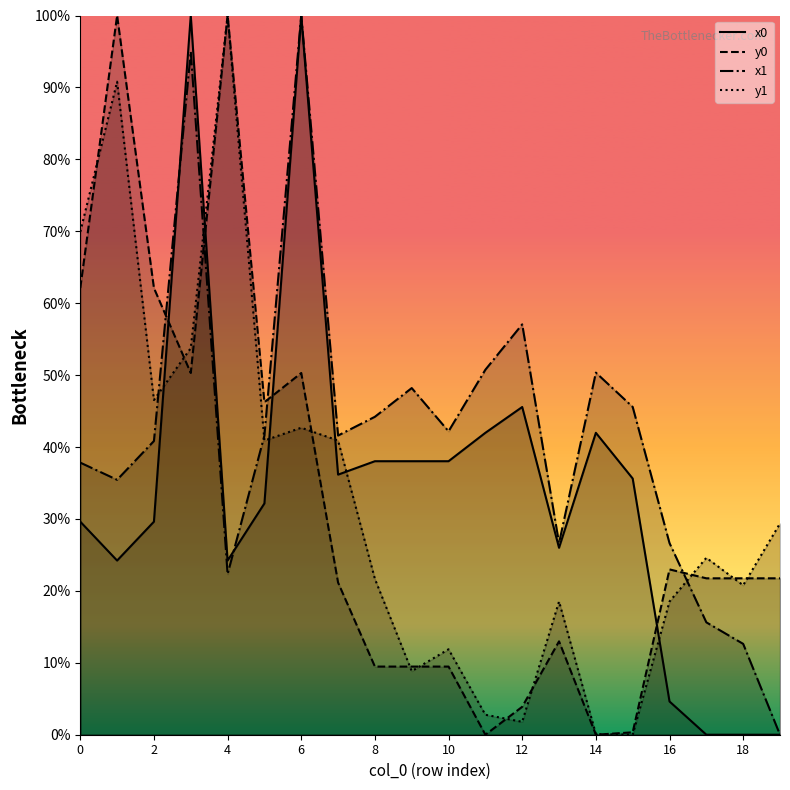

True or false: x0 and x1 intersect in this chart.

True